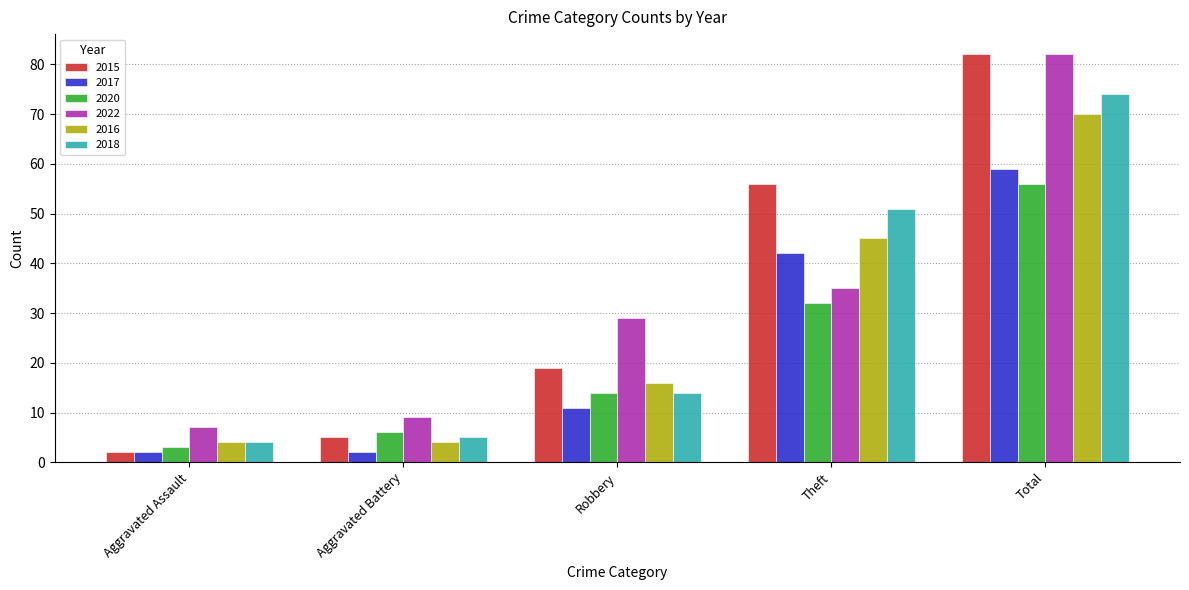

Reading left to right, transcribe all the data shown in this chart.

2015: 2	5	19	56	82
2017: 2	2	11	42	59
2020: 3	6	14	32	56
2022: 7	9	29	35	82
2016: 4	4	16	45	70
2018: 4	5	14	51	74